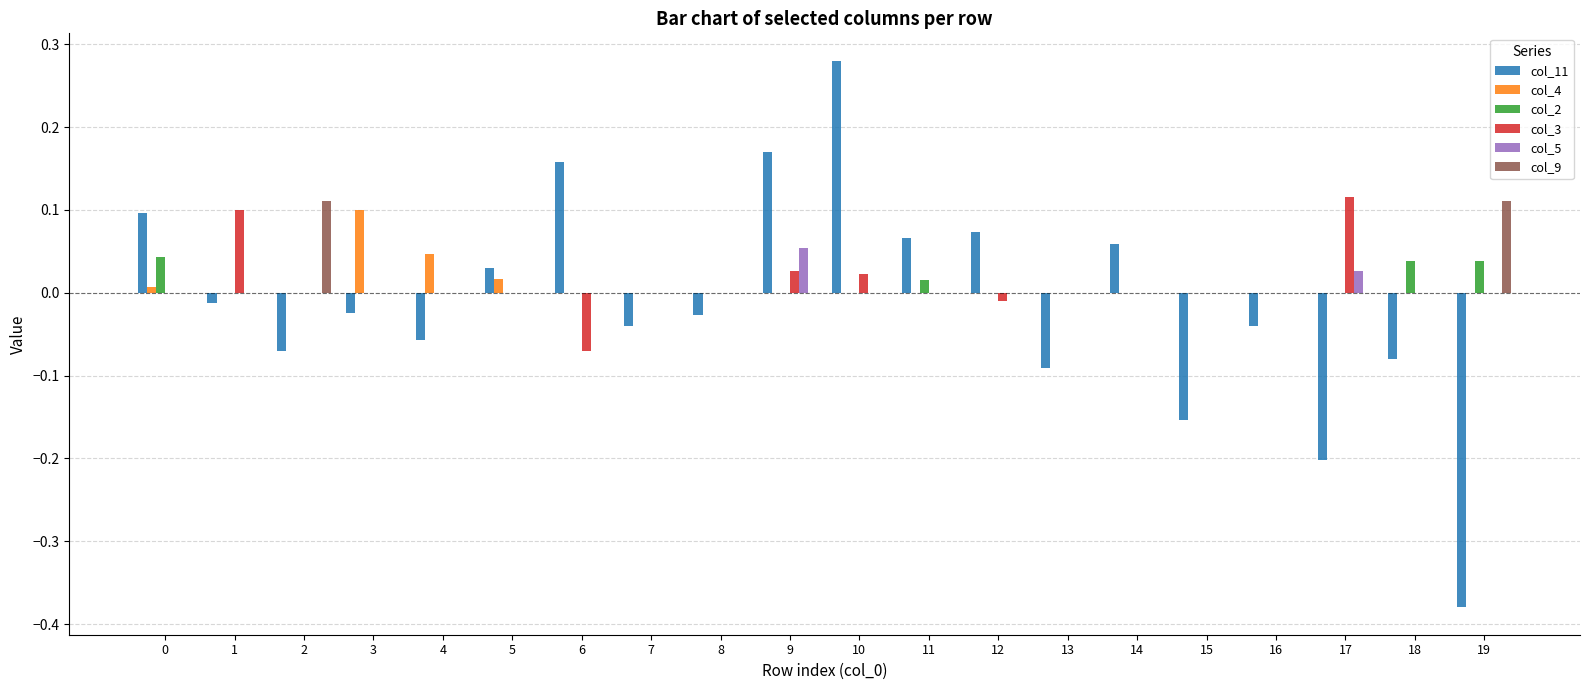

Is it true that col_4 equals 0.0 at 16?

True